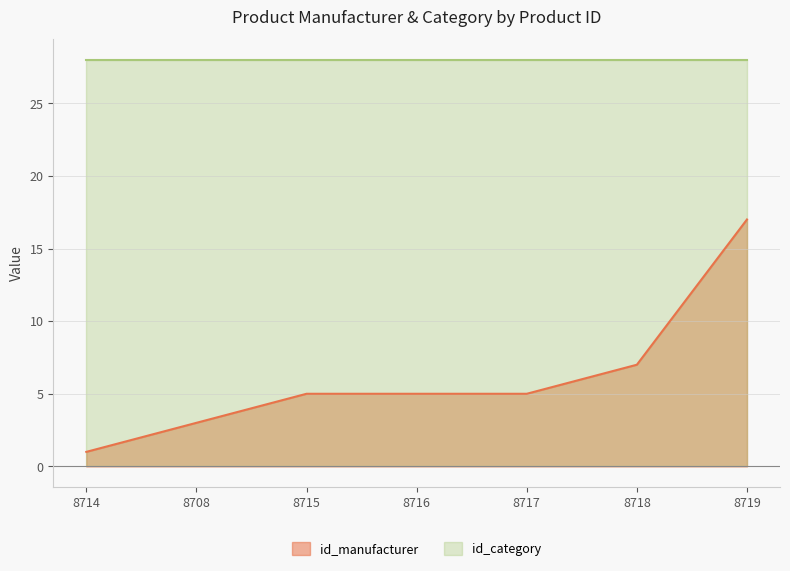

At which label is the value closest to 9?

8718